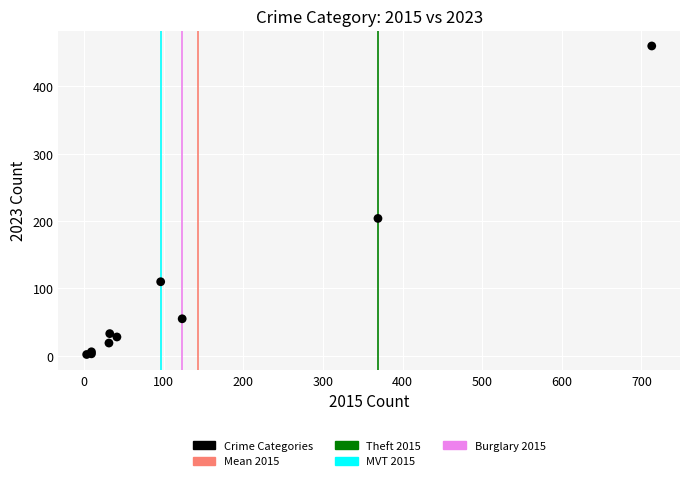

What Y value in the scatter plot is closest to 231?

204